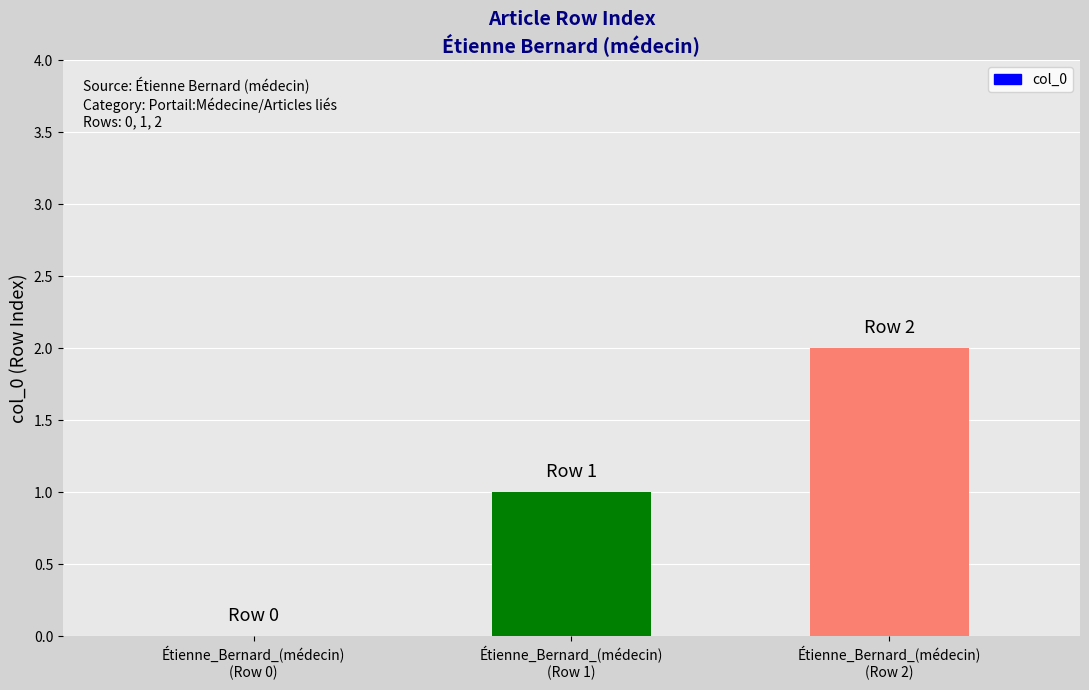

What is the sum of all values?

3